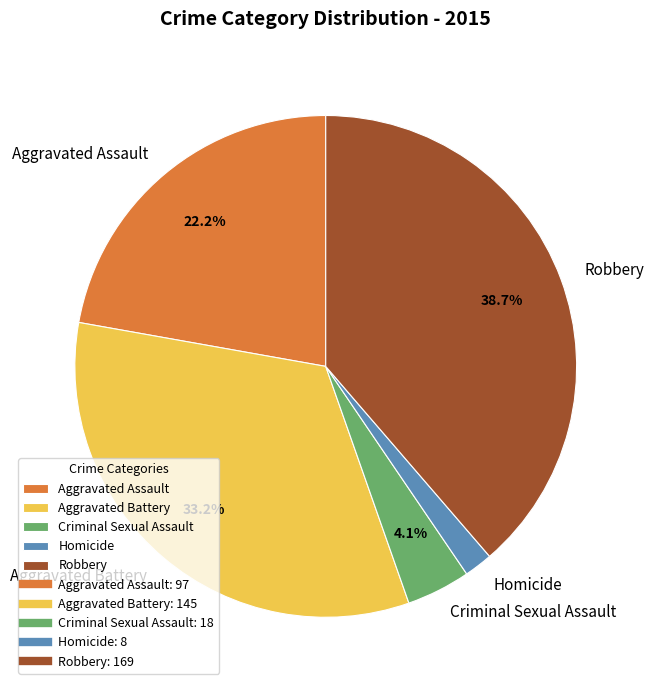

Rank the categories by value from lowest to highest.

Homicide, Criminal Sexual Assault, Aggravated Assault, Aggravated Battery, Robbery